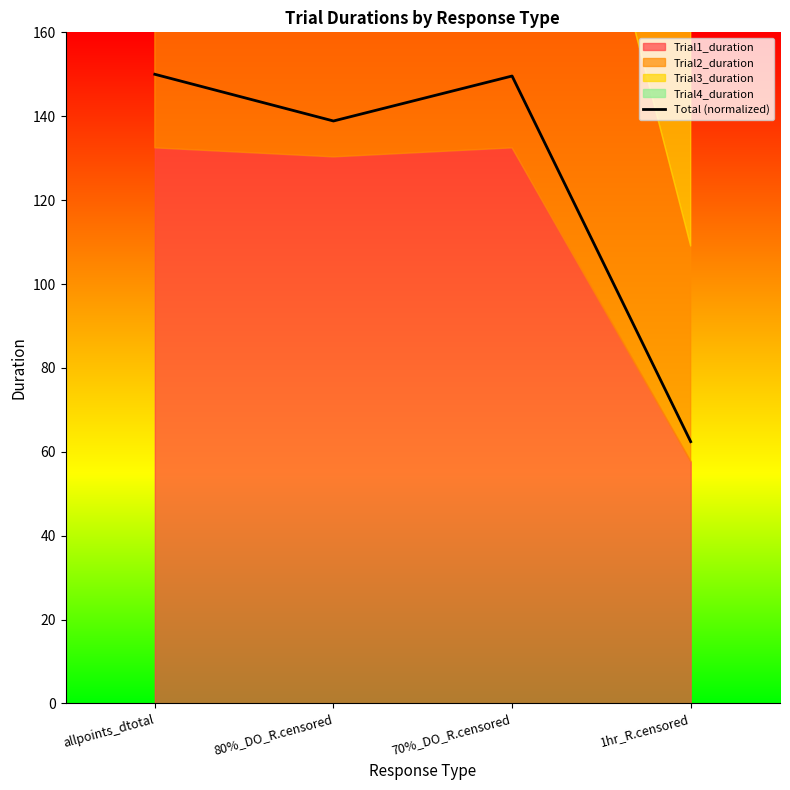

List the labels in order of value, smallest first.

1hr_R.censored, 80%_DO_R.censored, 70%_DO_R.censored, allpoints_dtotal